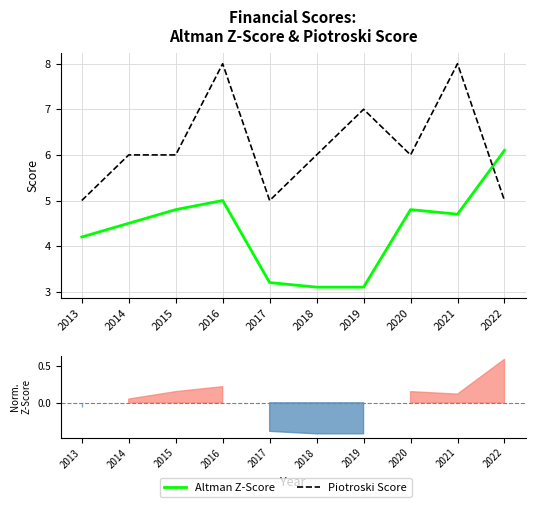

List the series in order of their overall mean, highest first.

Piotroski Score, Altman Z-Score